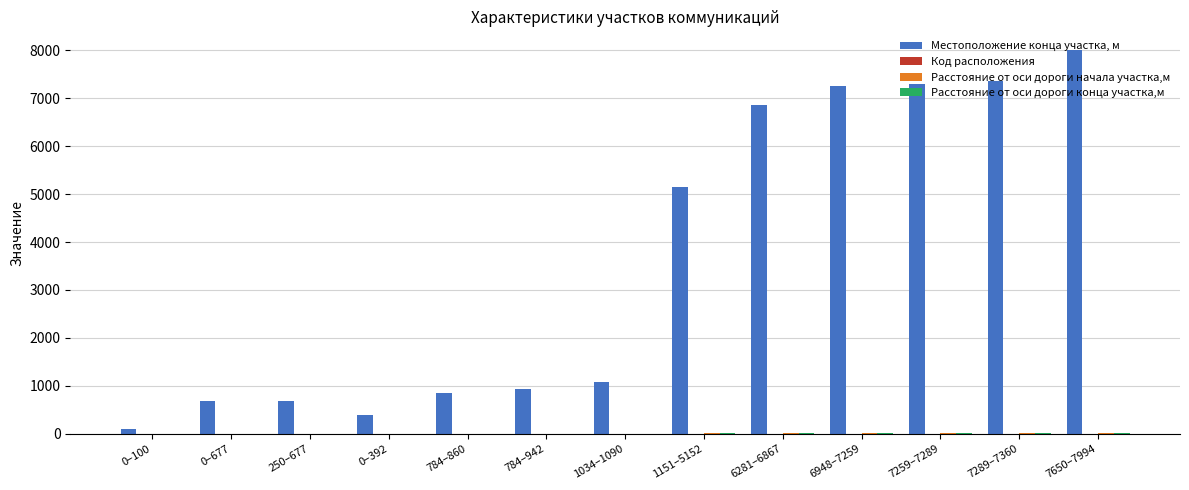

The value of Местоположение конца участка, м at 784–942 is 1459. True or false?

False